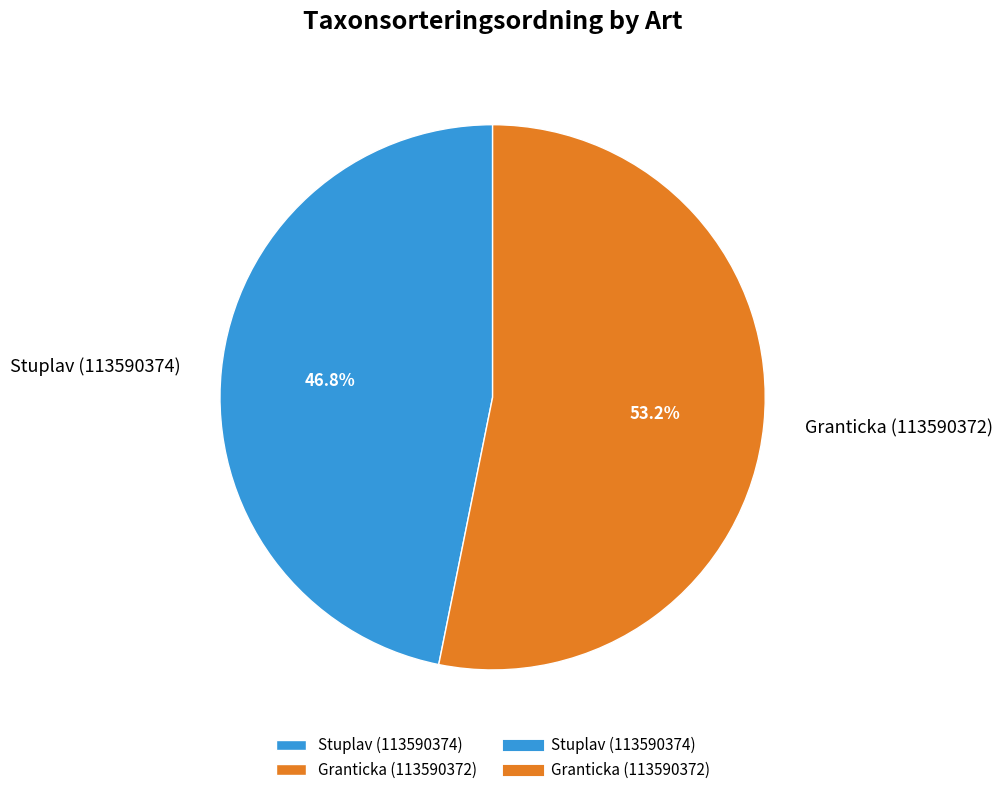

What is the ratio of the value at Stuplav (113590374) to the value at Granticka (113590372)?

0.9